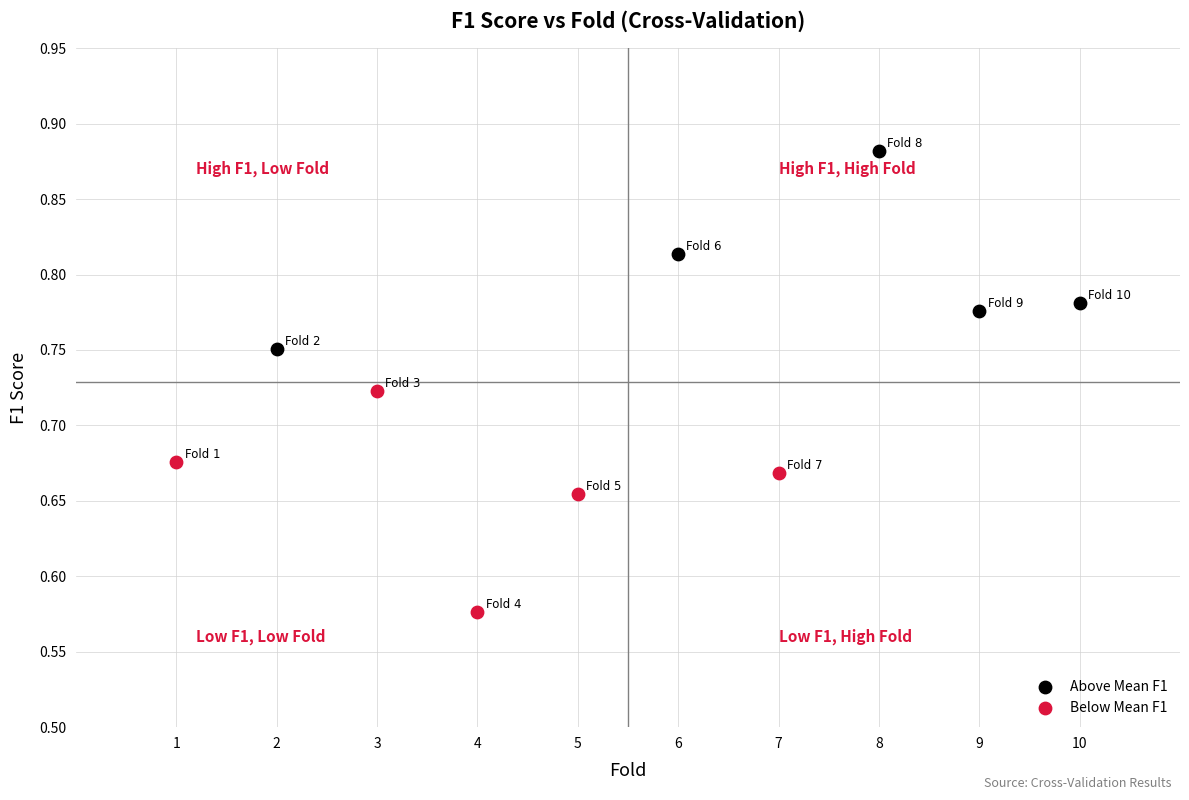

Which series reaches the minimum Y coordinate?

Below Mean F1